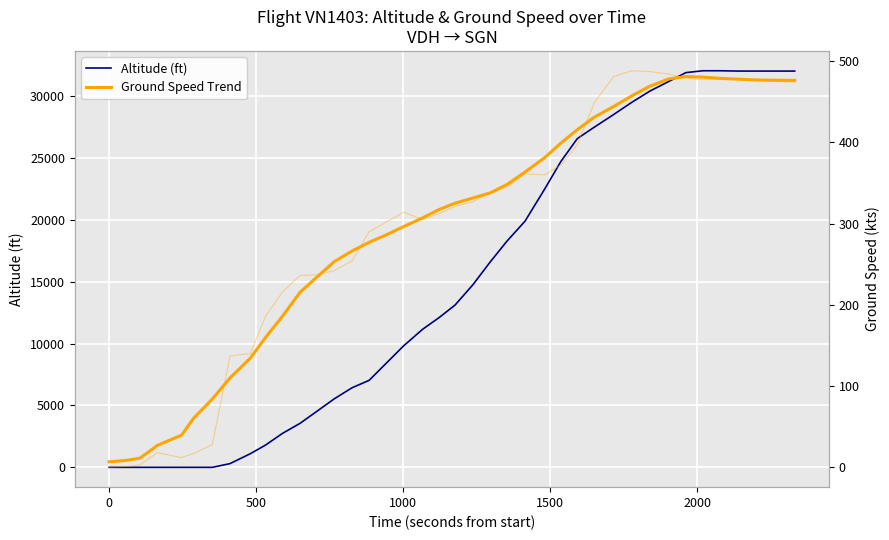

List the series in order of their peak value, lowest first.

Ground Speed Trend, Altitude (ft)